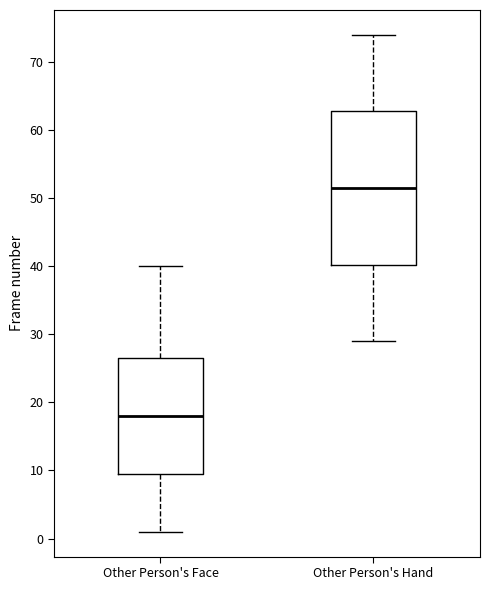

Where is the lower edge of the box for Other Person's Face on the y-axis? The values are not printed on the chart, so give them approximately, as read against the axis.

10